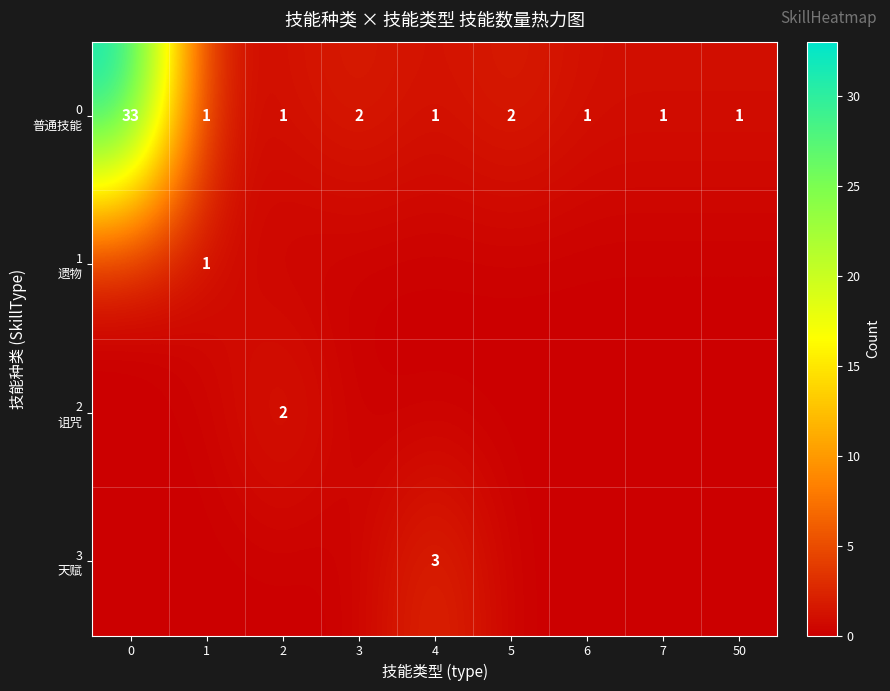

What is the sum of all 0 普通技能 values?

43